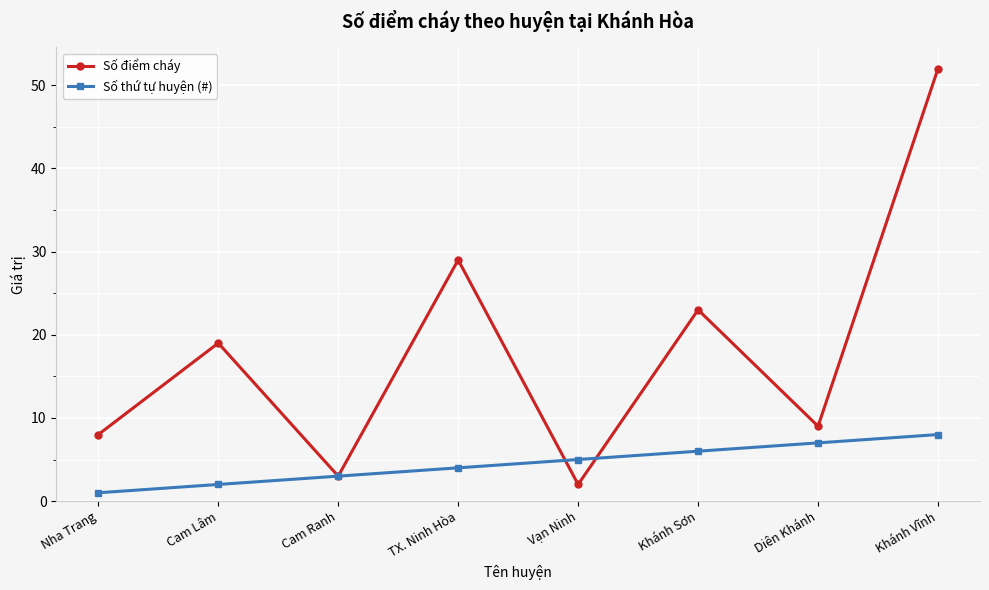

True or false: Số thứ tự huyện (#) has more than 2 points higher than both neighbors.

False